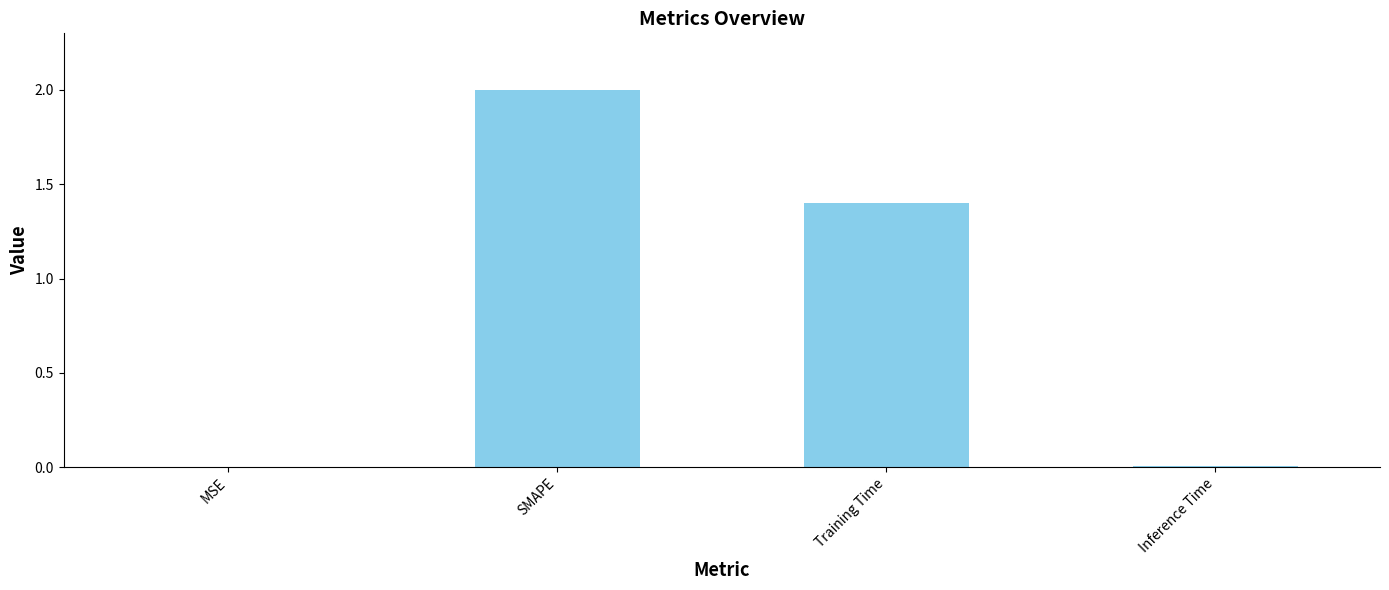

What is the sum of all values?

3.4